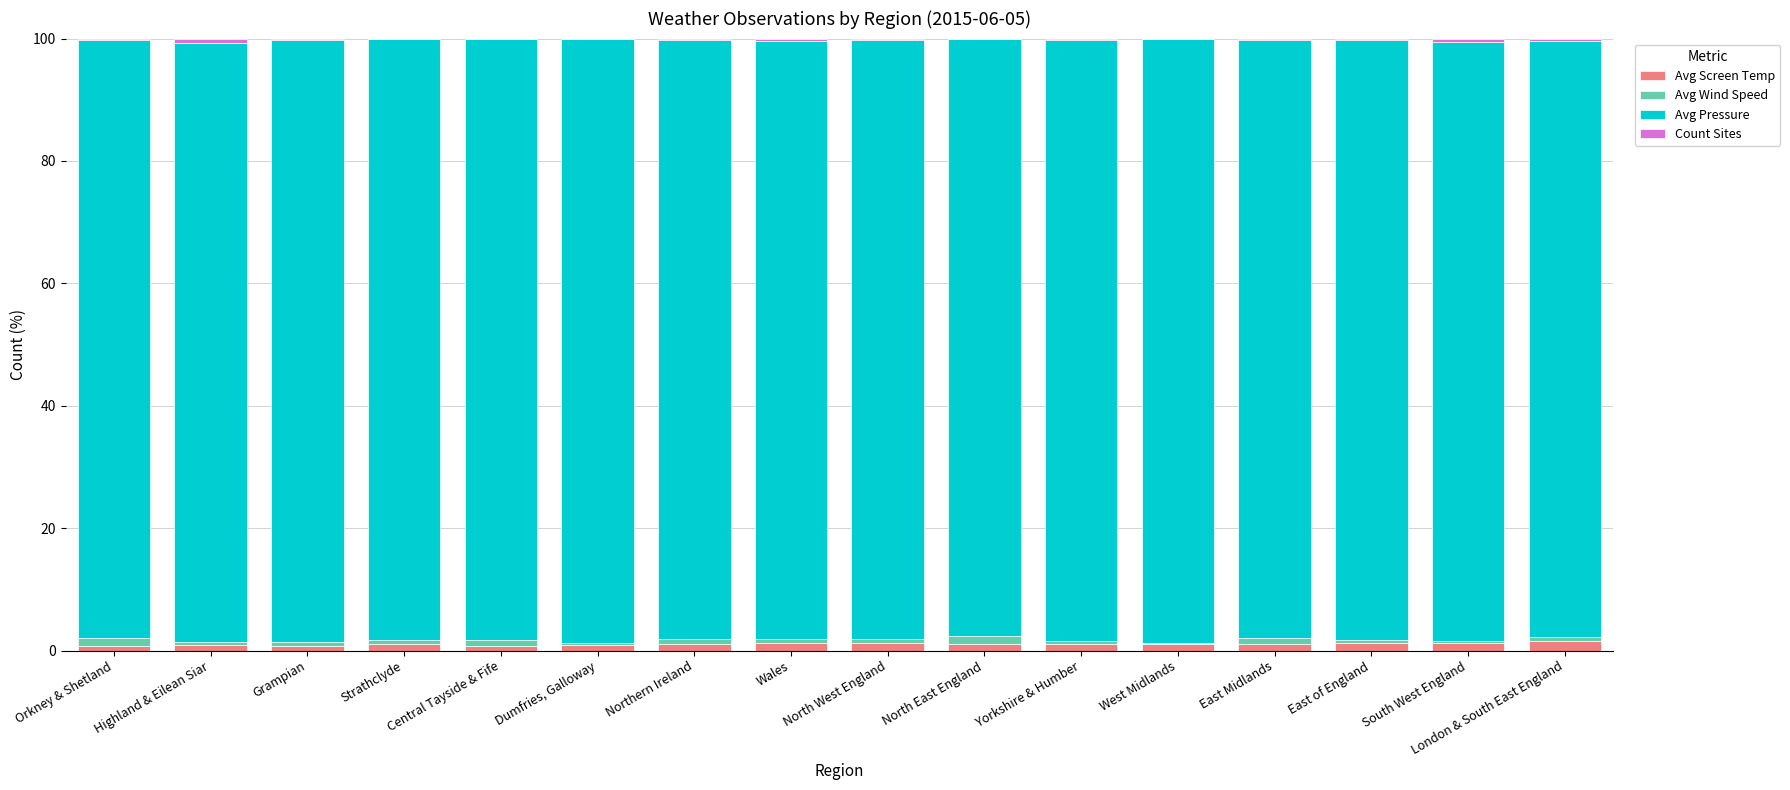

How many categories are shown in the chart?

16